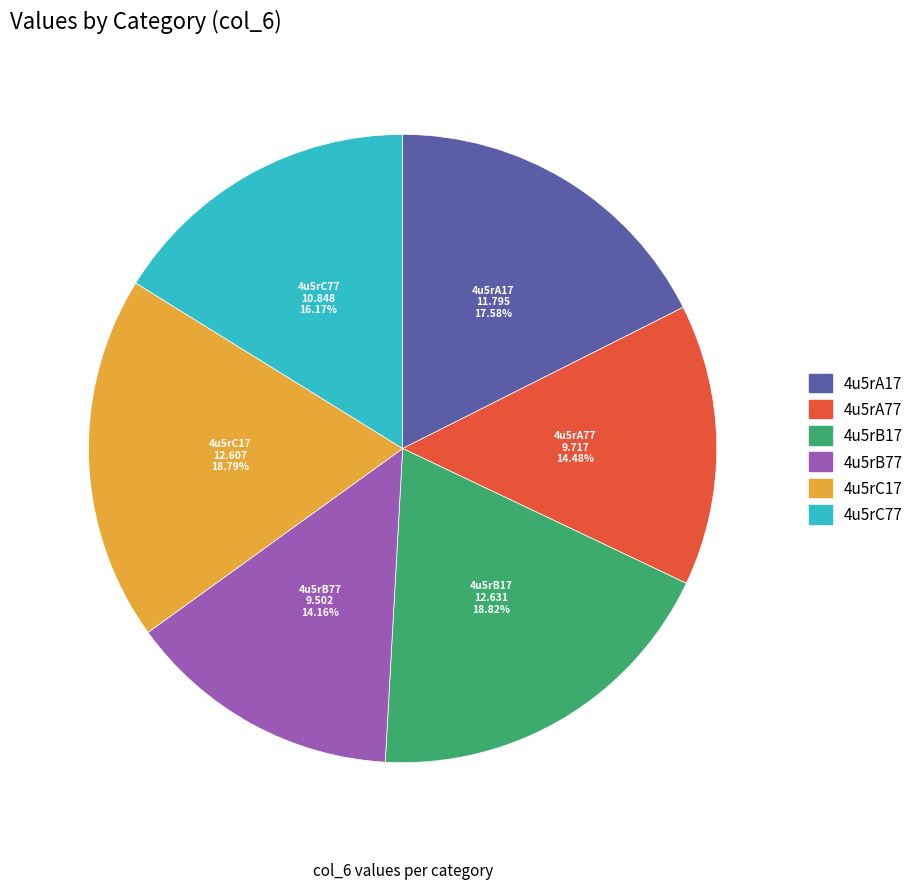

To the nearest percent, what percentage of the pie is 4u5rB17?

19%